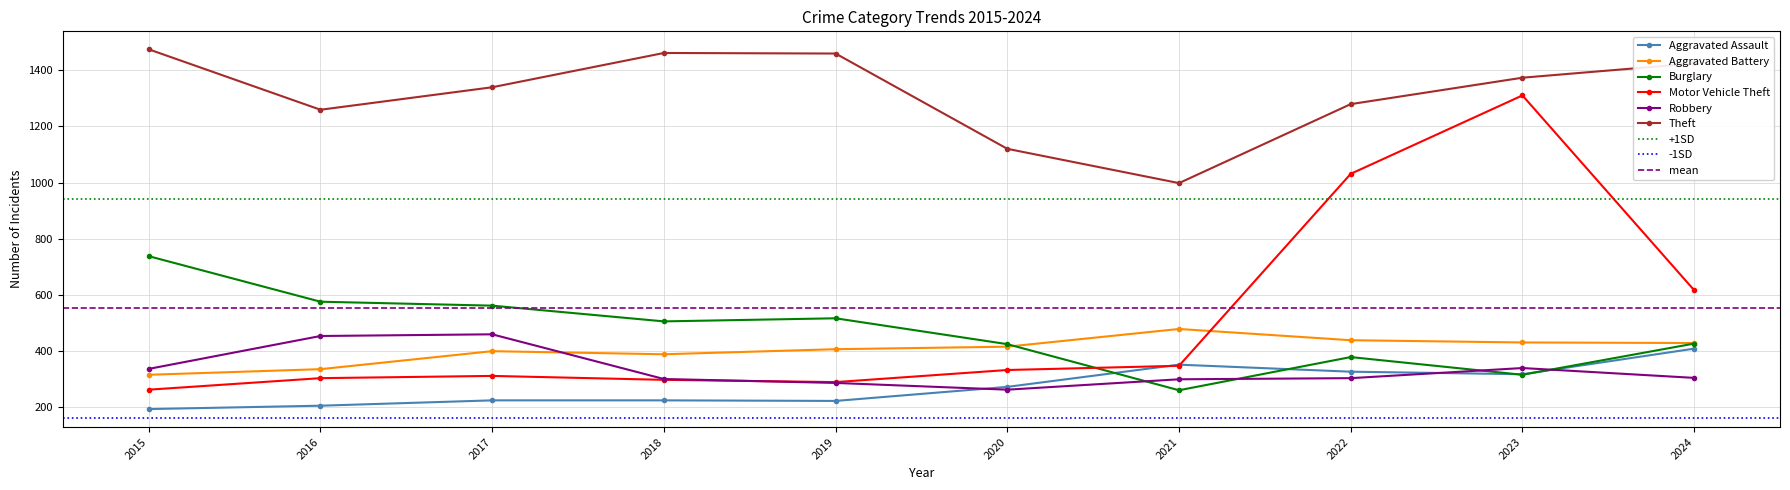

What is the value of the Robbery point at the 4th from the left?

301